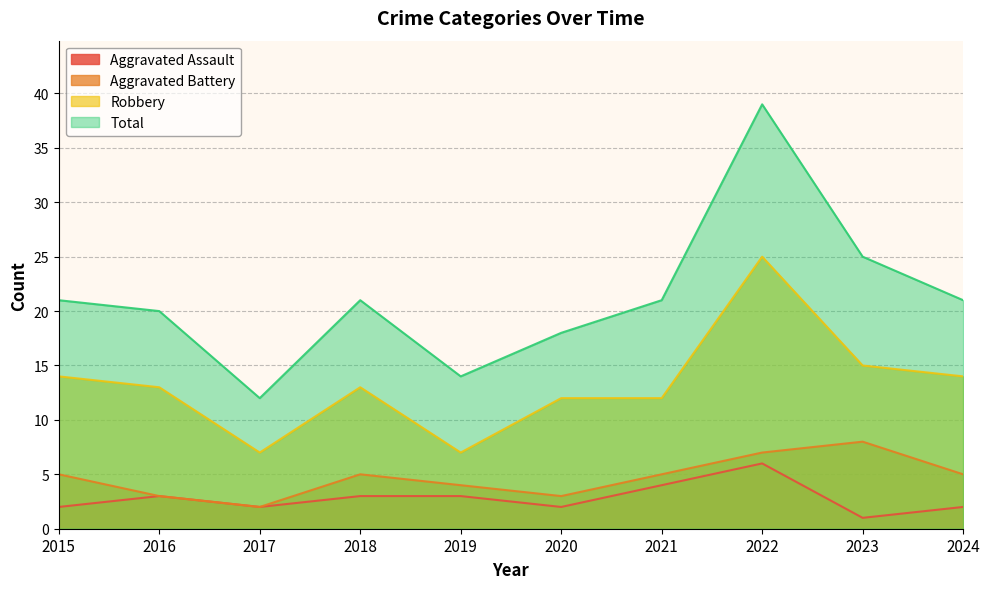

Reading right to left, what are all the values shown in this chart?

Aggravated Assault: 2	1	6	4	2	3	3	2	3	2
Aggravated Battery: 5	8	7	5	3	4	5	2	3	5
Robbery: 14	15	25	12	12	7	13	7	13	14
Total: 21	25	39	21	18	14	21	12	20	21